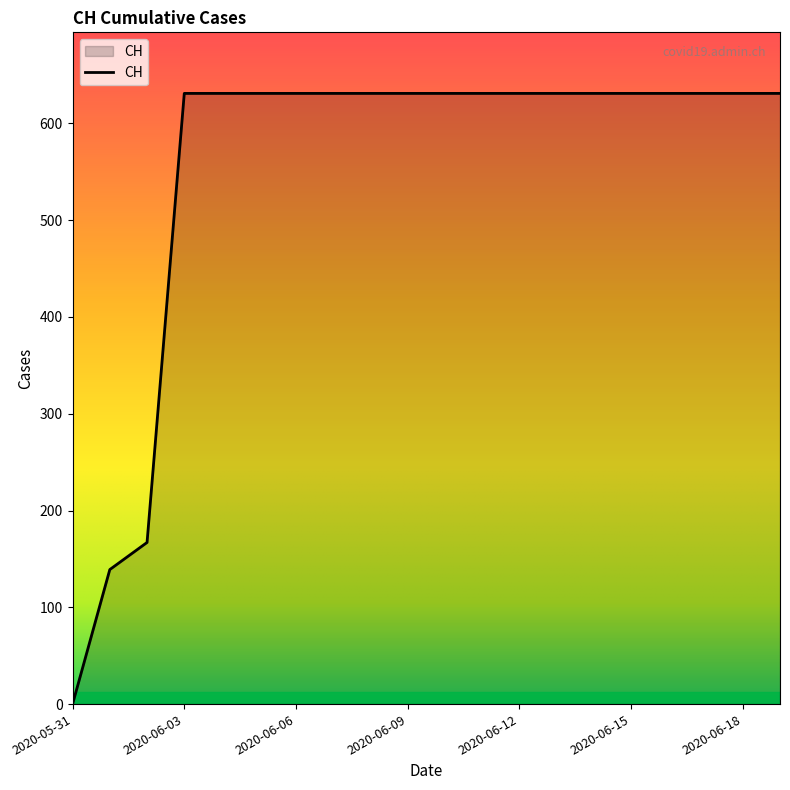

What is the maximum value shown in the chart?

631